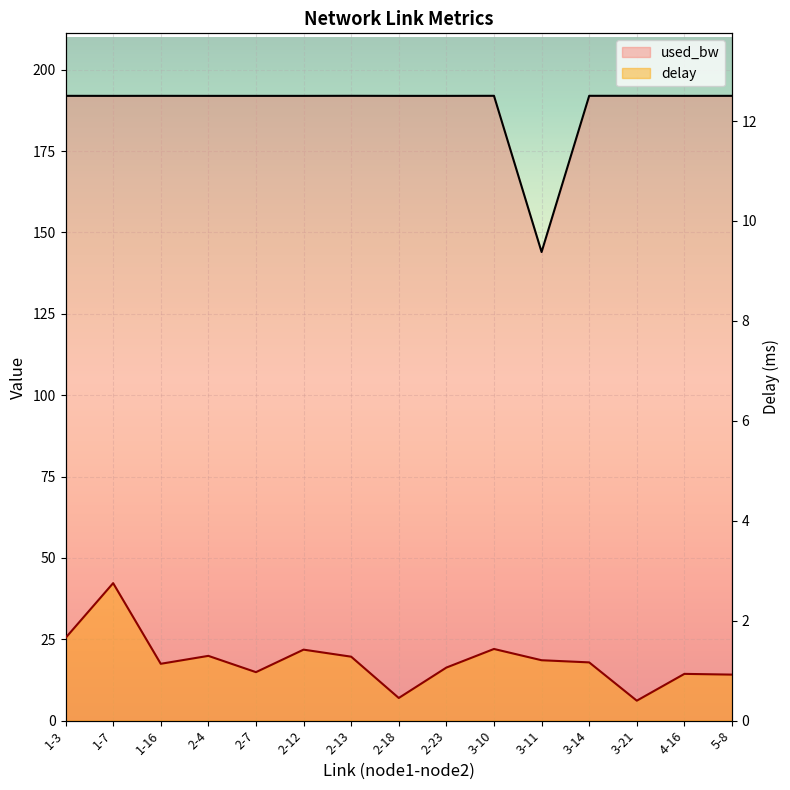

Which label corresponds to the largest value in the chart?

2-13